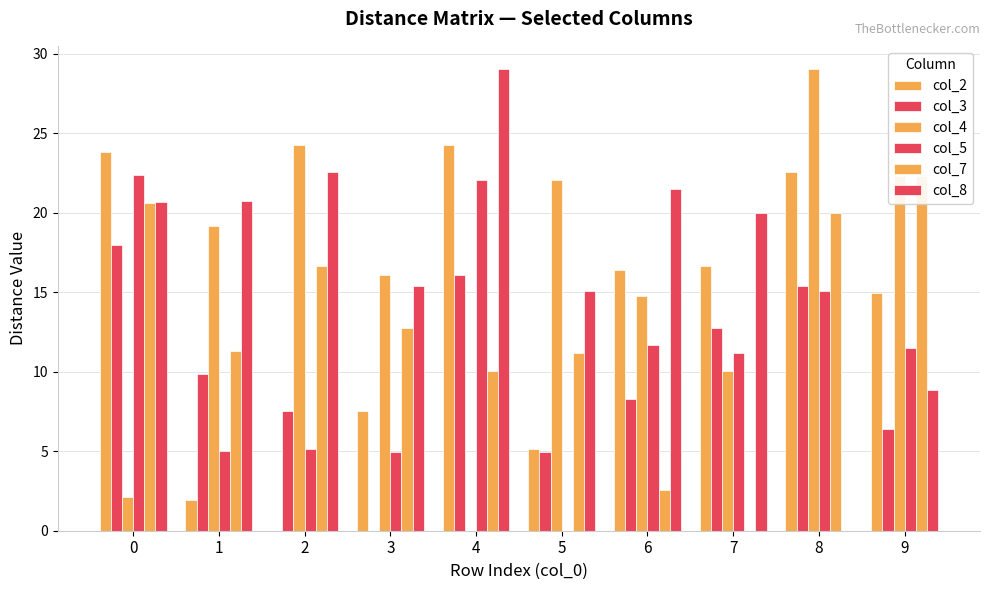

Which series has the largest total across all categories?

col_8